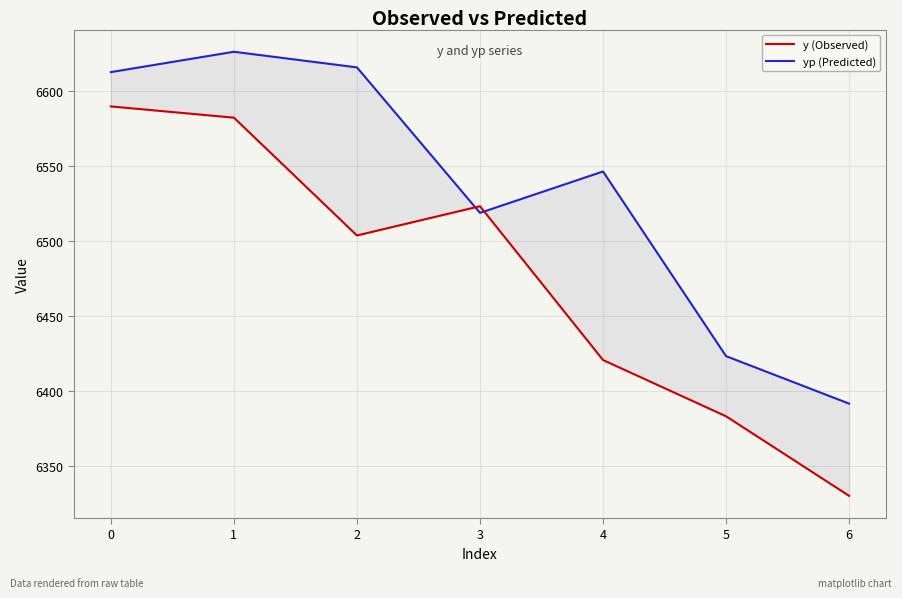

Which series changed the most between 0 and 5?

y (Observed)